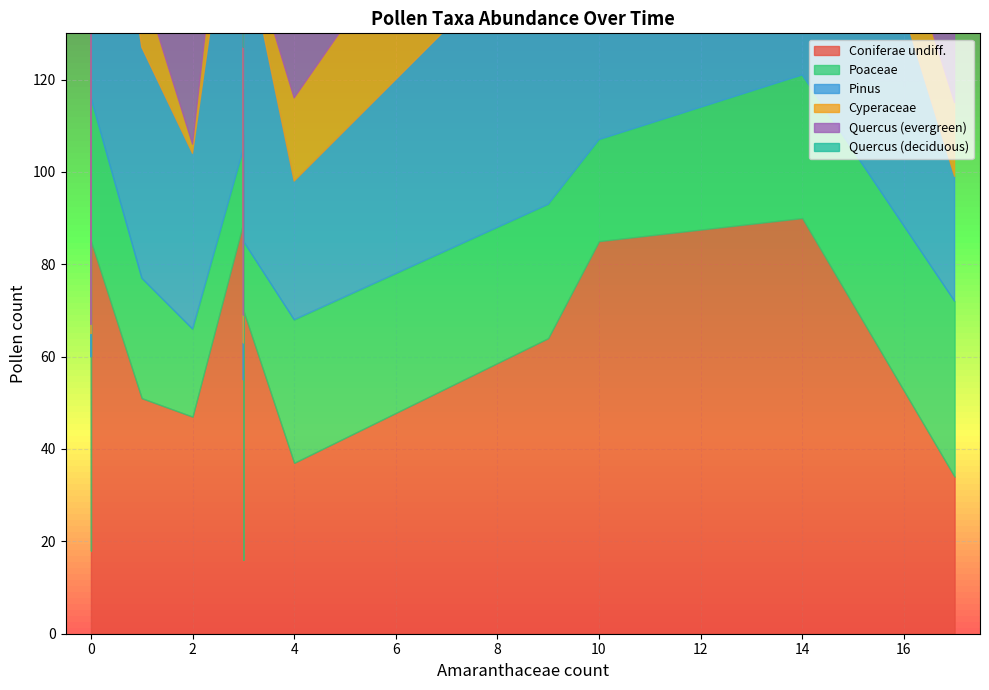

The value of Cyperaceae at --/4204.9/-- is 9. True or false?

False